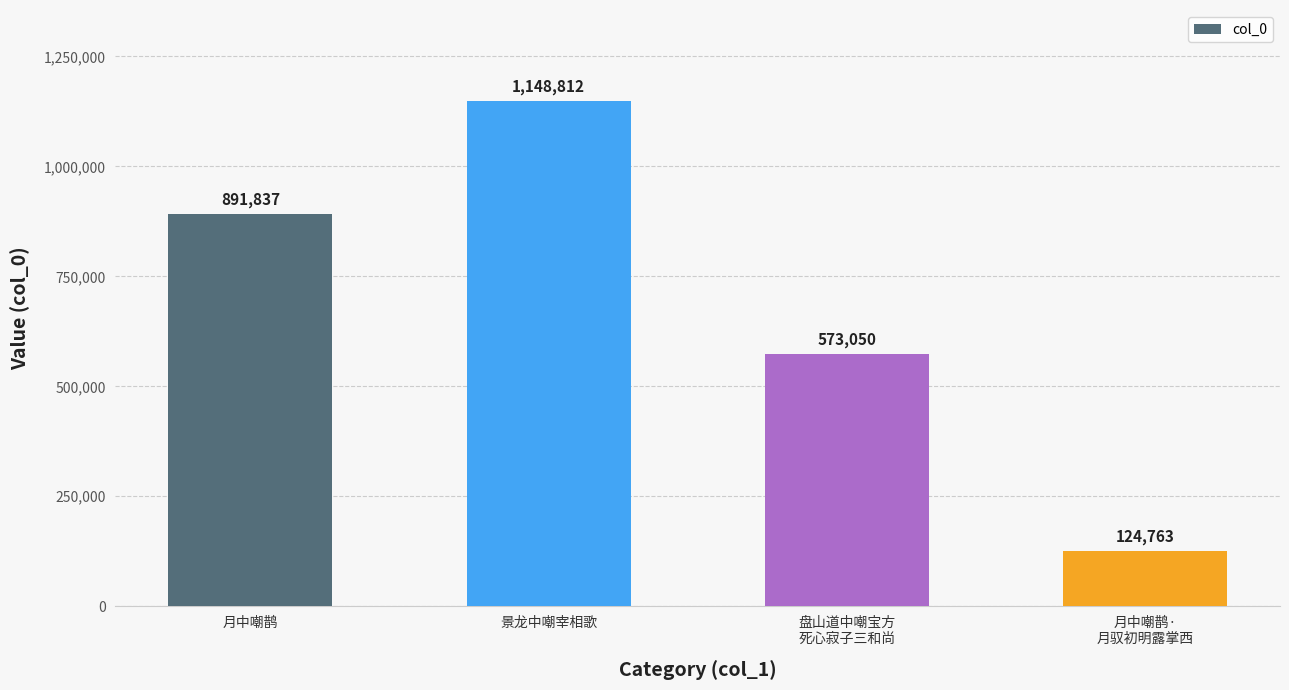

Reading left to right, what are all the values shown in this chart?

891837	1148812	573050	124763